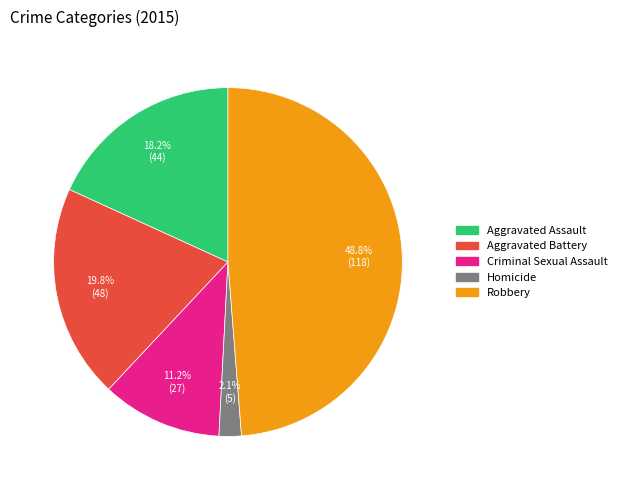

Is there any slice that represents more than half of the pie?

No